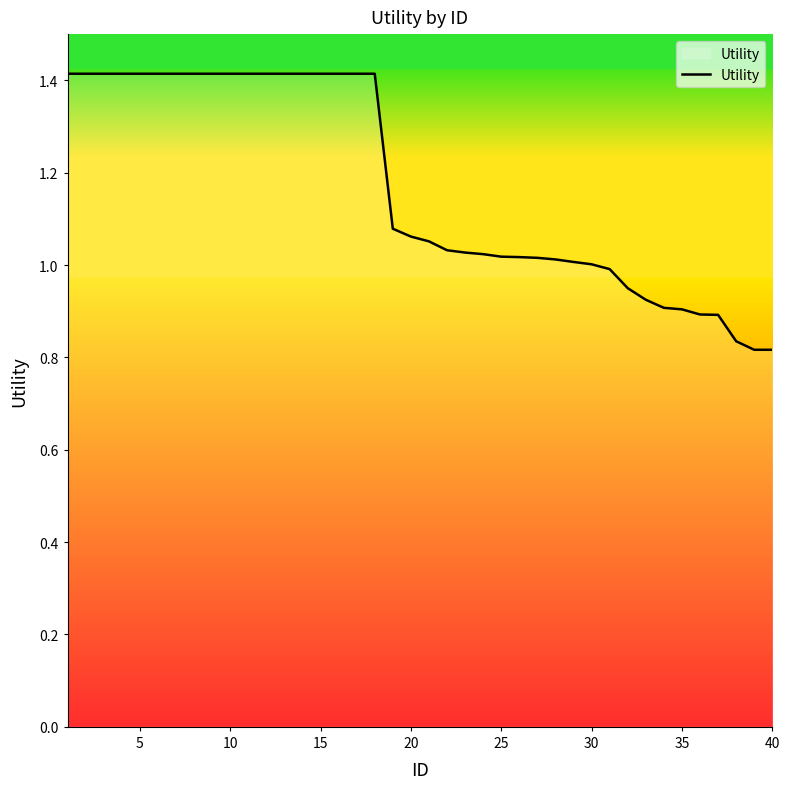

What is the difference between the maximum and minimum values?

0.6